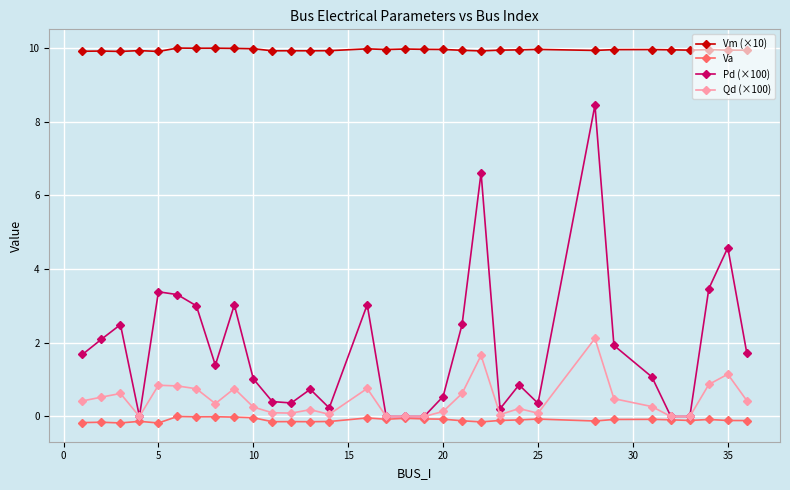

What are all the series names shown in the legend?

Vm (×10), Va, Pd (×100), Qd (×100)